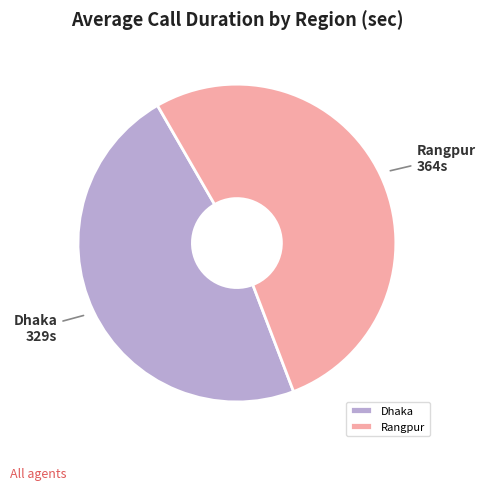

What is the ratio of the value at Dhaka to the value at Rangpur?

0.9